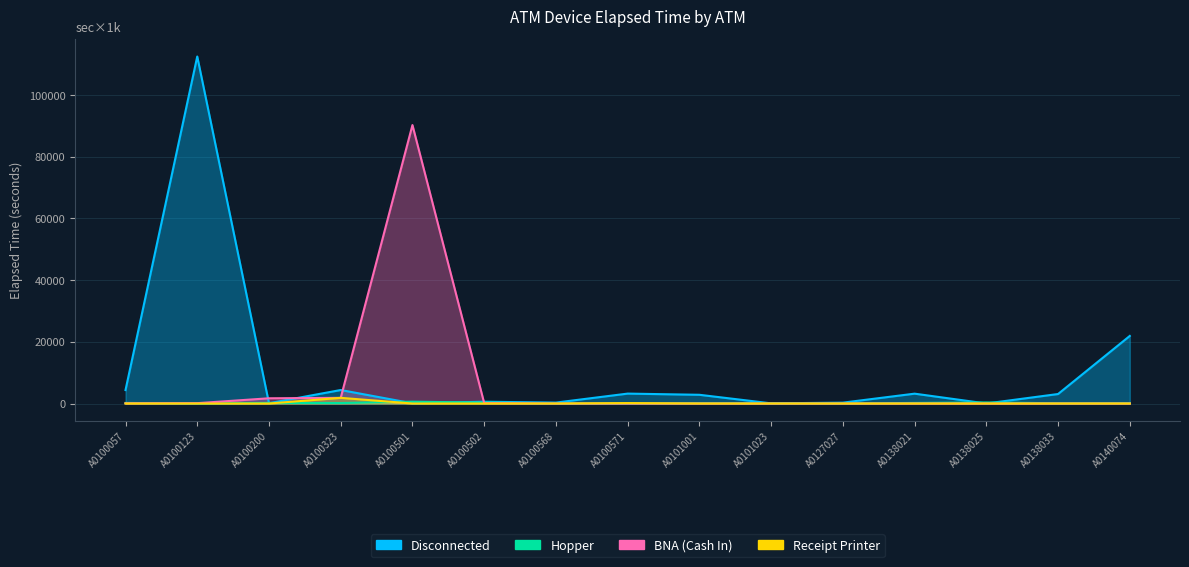

Reading right to left, transcribe all the data shown in this chart.

Disconnected: 21910	3080	10	3195	280	55	2830	3215	300	580	70	4375	95	112505	4365
Hopper: 125	80	350	185	40	125	125	40	0	295	595	155	195	15	190
BNA (Cash In): 0	0	0	0	0	0	0	0	0	140	90275	1835	1695	115	70
Receipt Printer: 0	0	0	0	0	0	0	145	0	0	0	1840	0	0	0